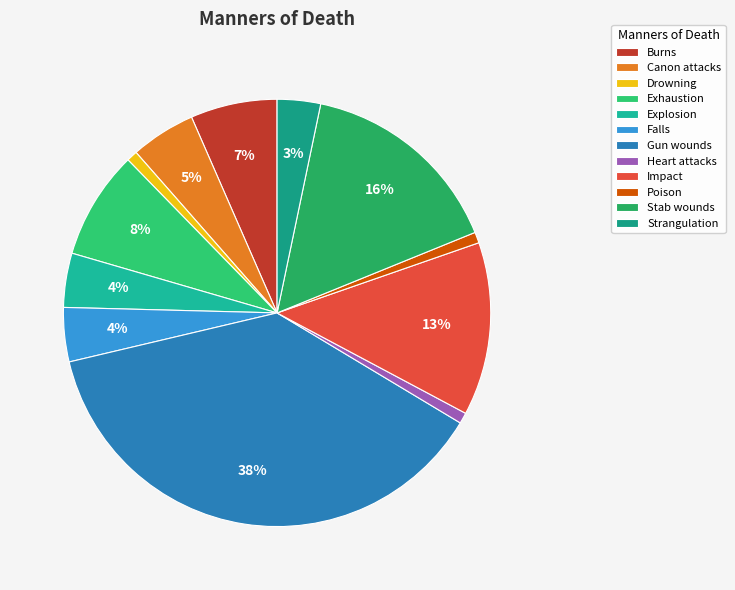

To the nearest percent, what portion does Explosion represent?

4%